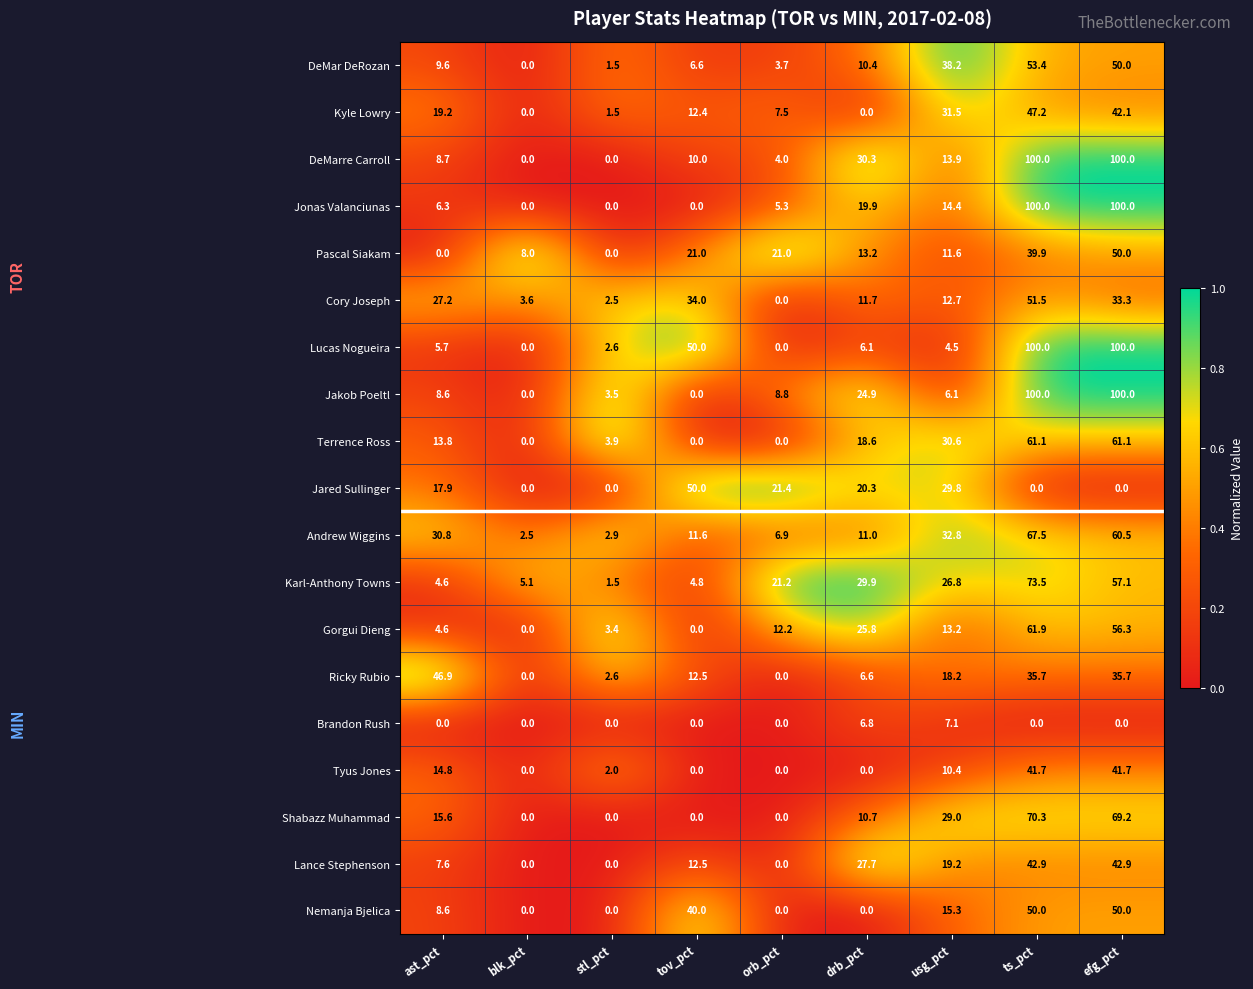

True or false: Jared Sullinger has a value of 29.8 at usg_pct.

True